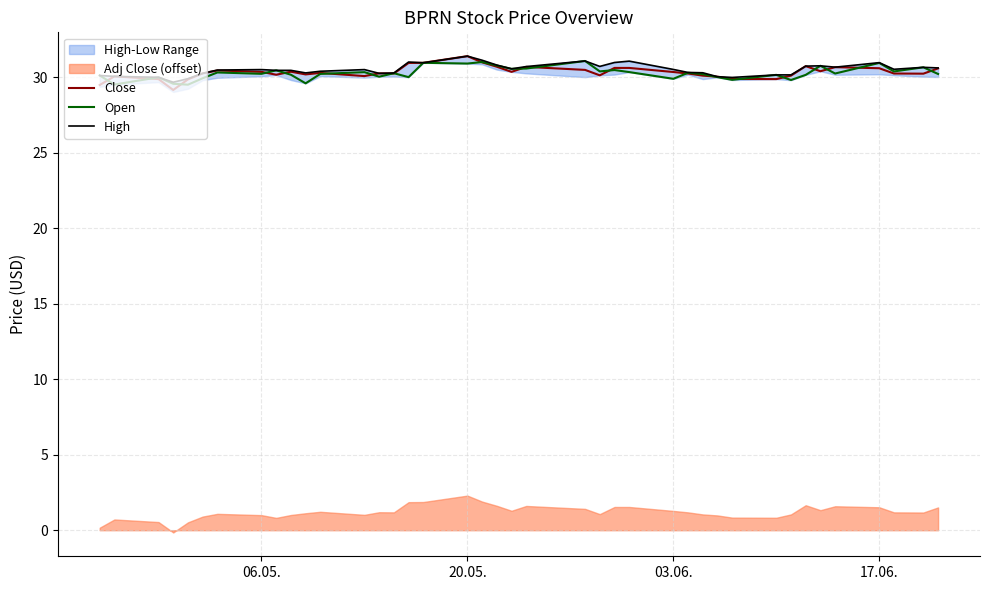

True or false: Open and High intersect in this chart.

False